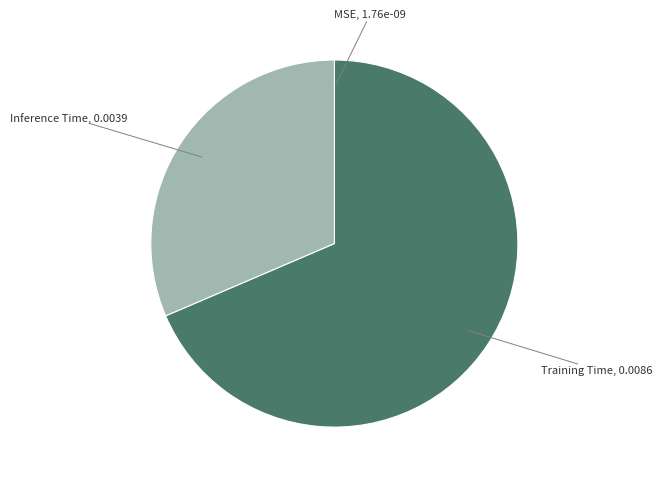

Is there any slice that represents more than half of the pie?

Yes